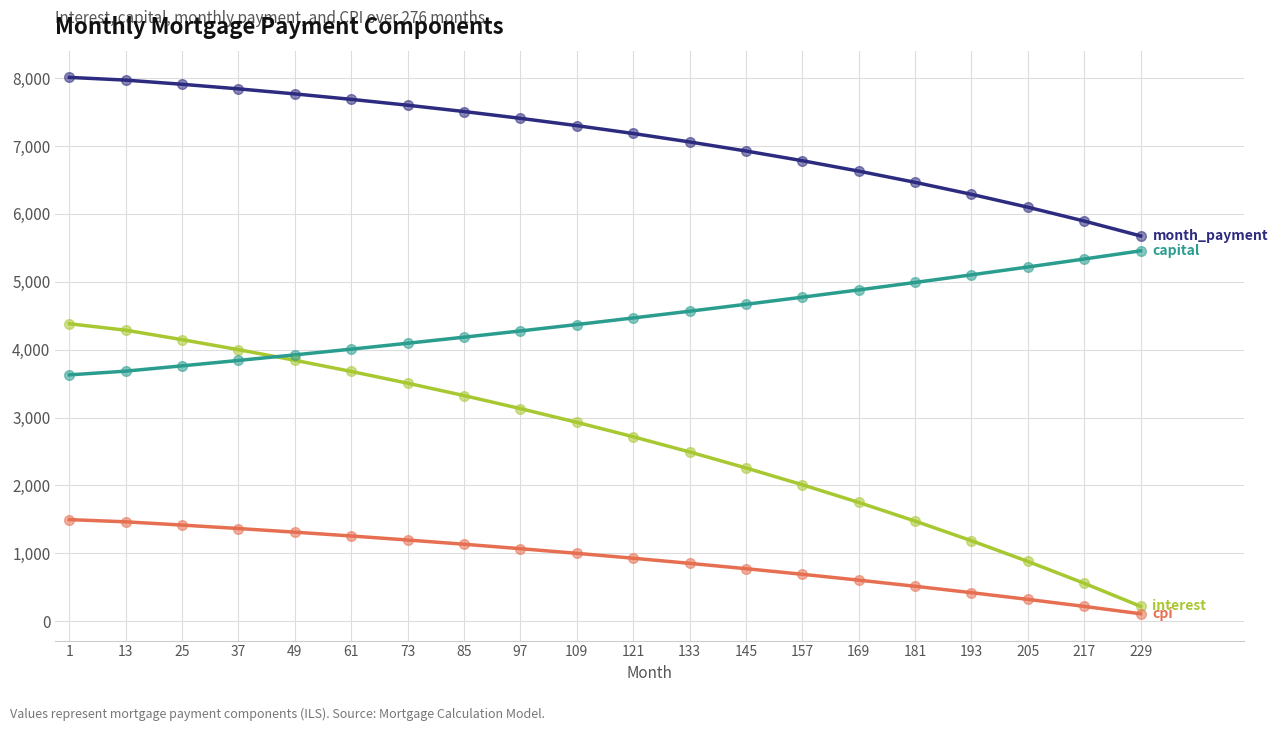

What is the greatest value displayed?

8010.2